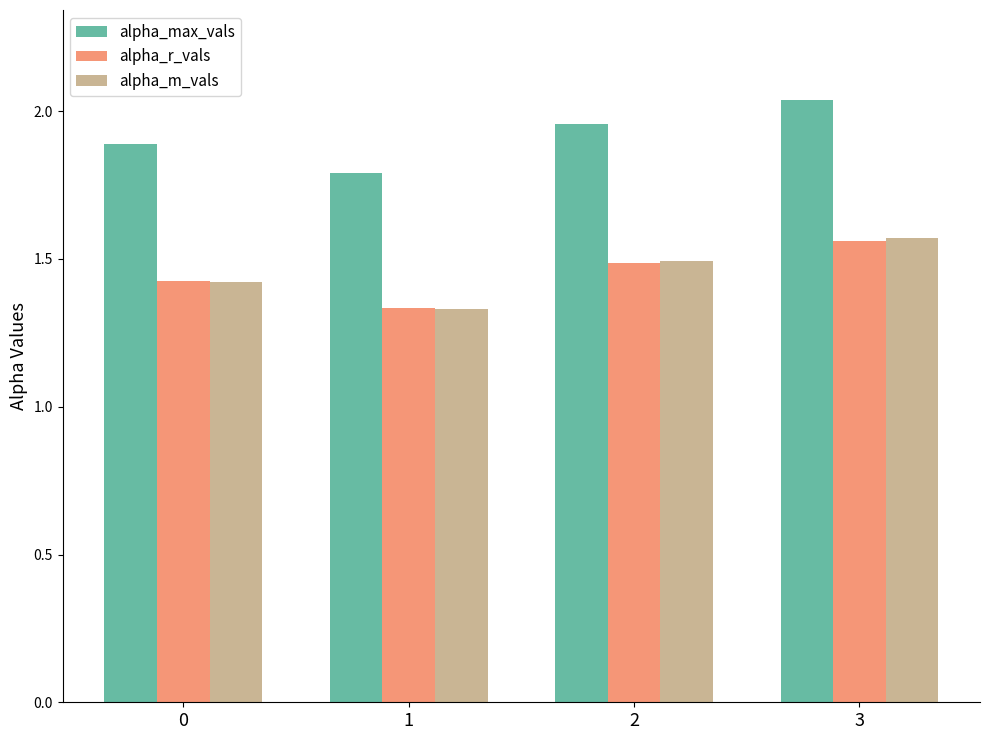

The value of alpha_max_vals at 1 is 0.9. True or false?

False